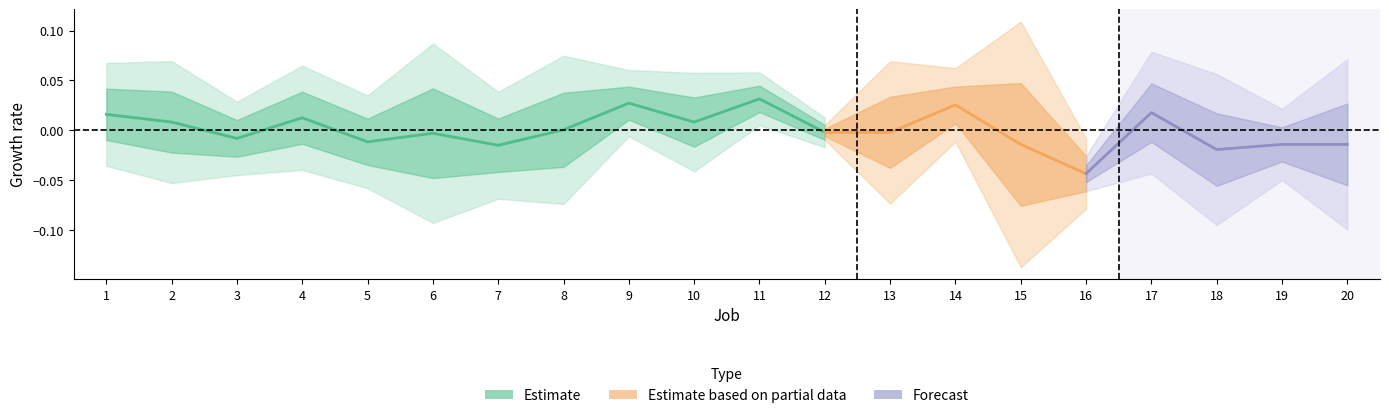

How many data points does each series have?

12